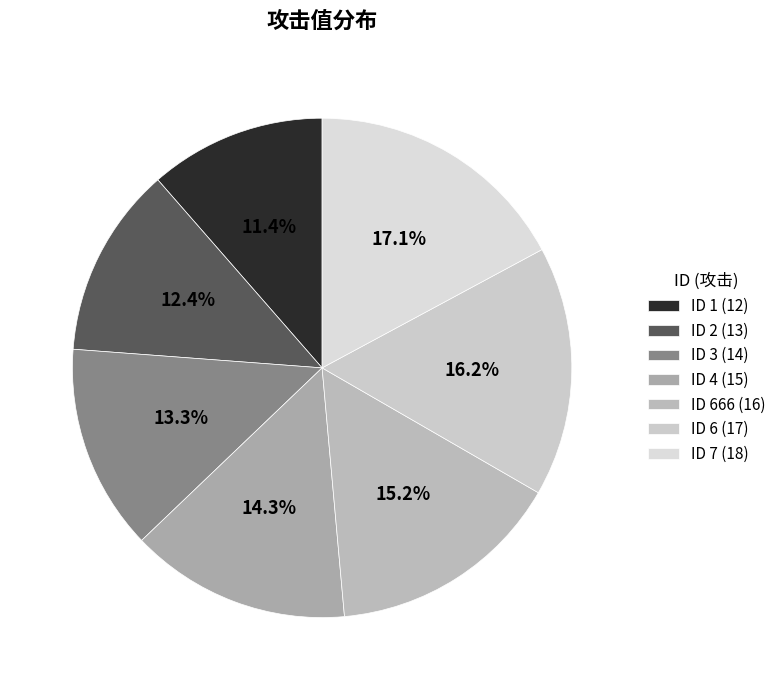

To the nearest percent, what is the average slice percentage?

14%